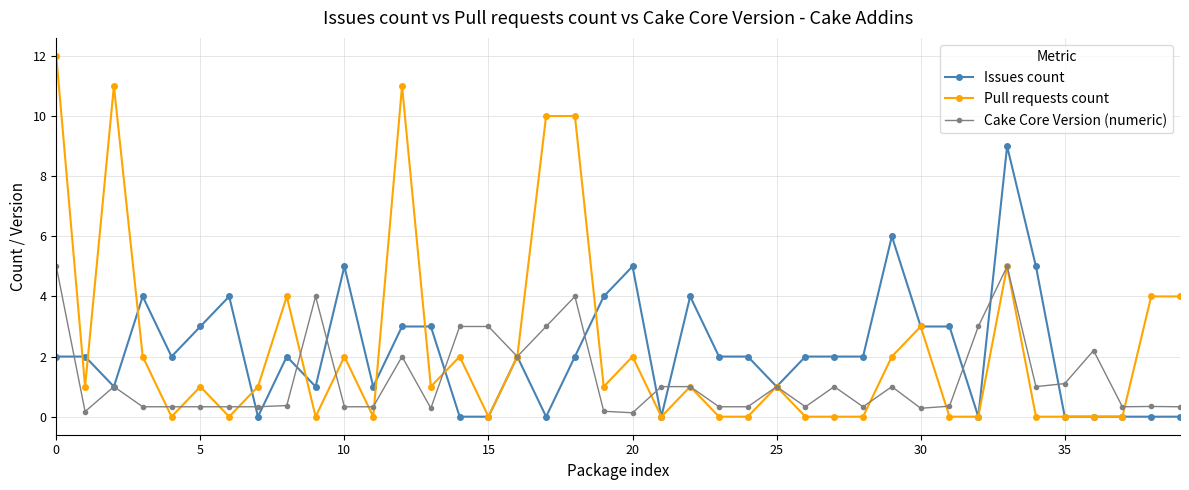

What is the value of the Issues count point at the 4th from the left?

4.0